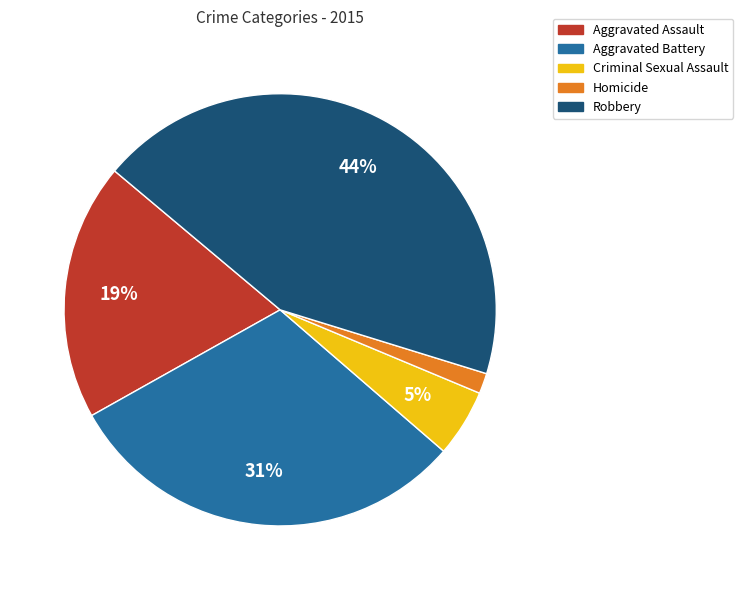

Rank the categories by value from highest to lowest.

Robbery, Aggravated Battery, Aggravated Assault, Criminal Sexual Assault, Homicide